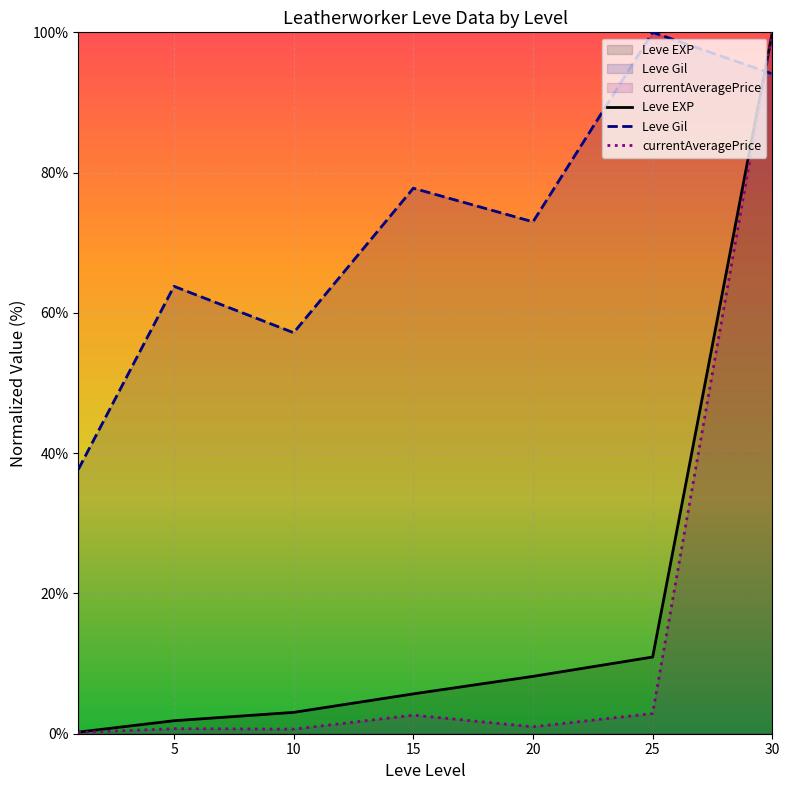

The value of currentAveragePrice at 20 is 1.0. True or false?

True